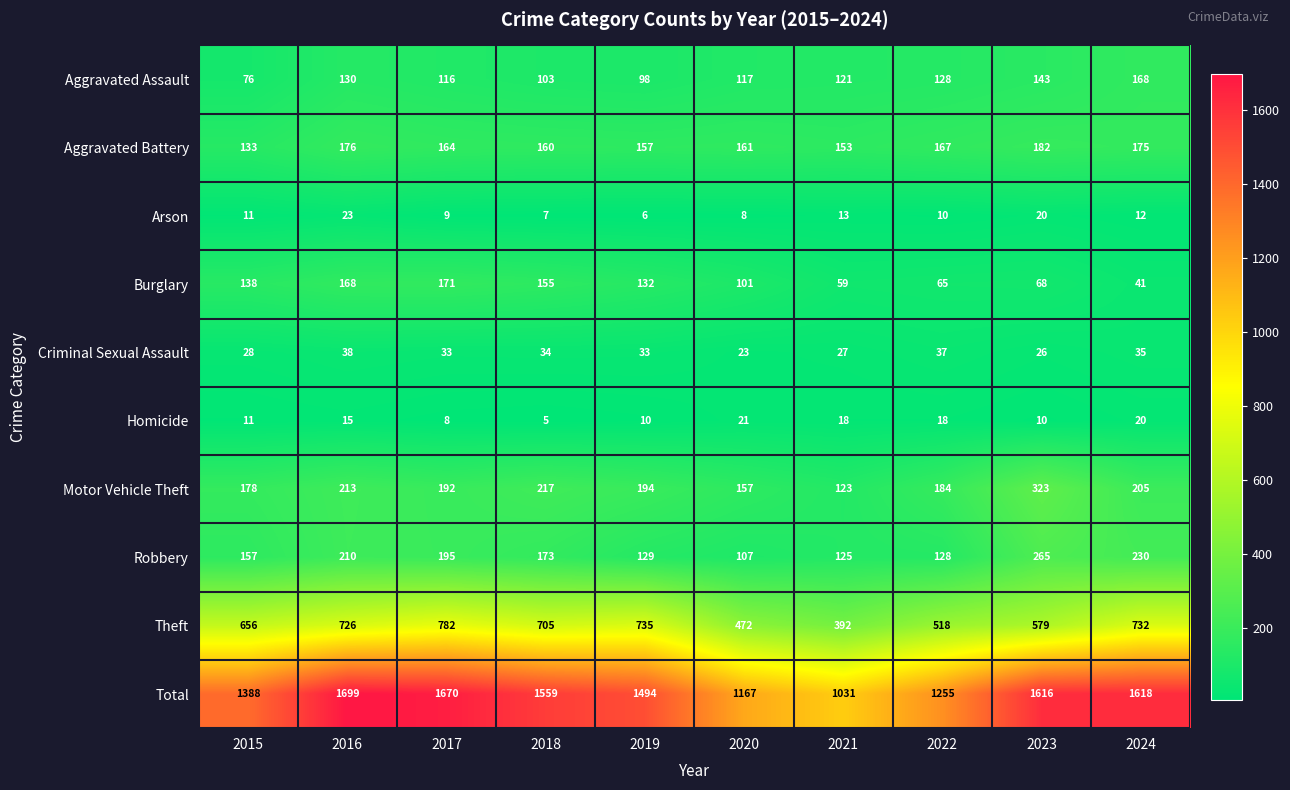

What is the difference between the Theft values at 2021 and 2023?

187